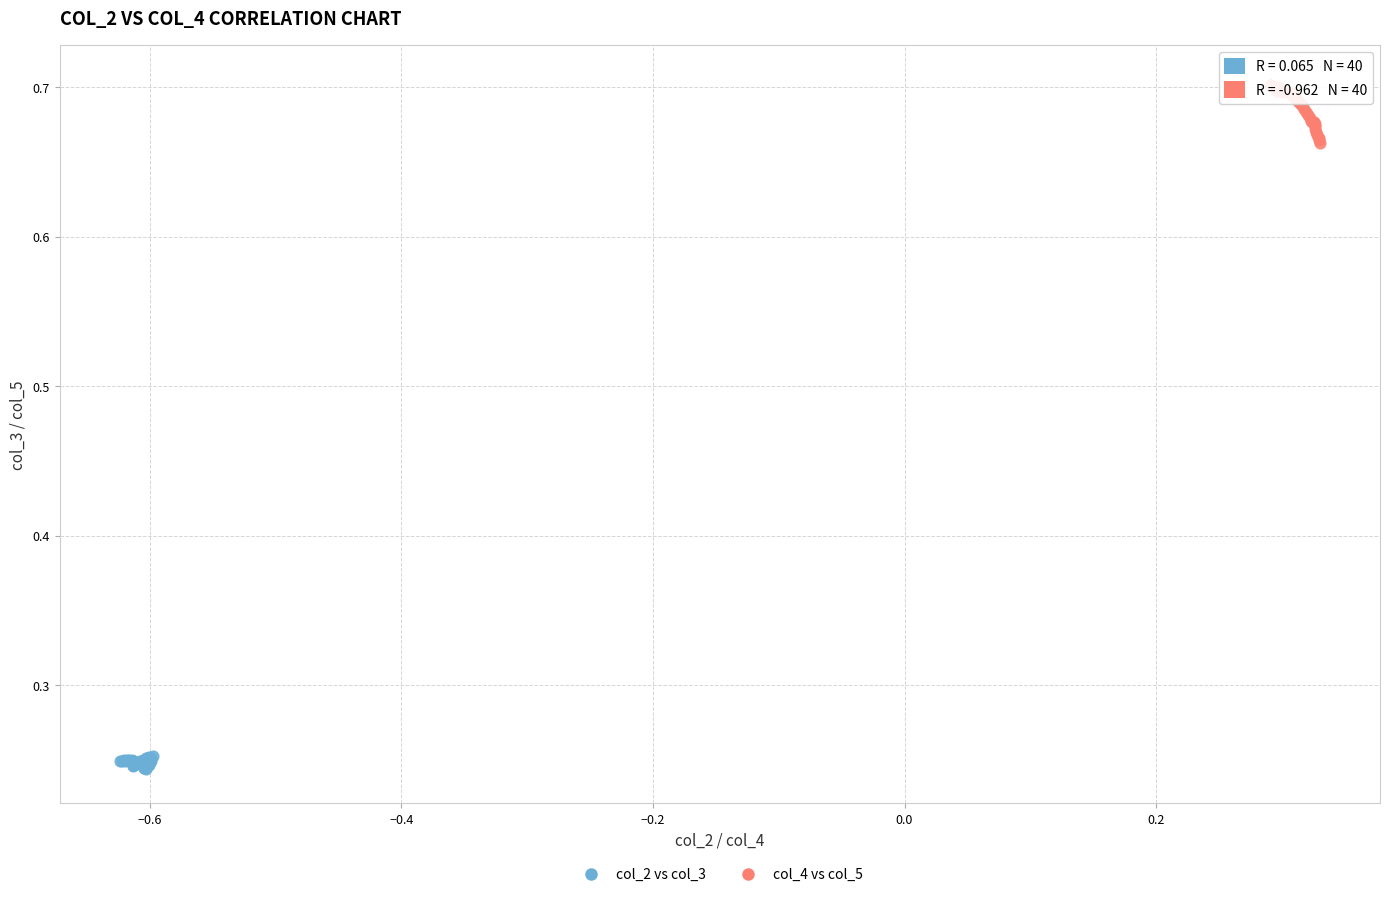

Which series reaches the minimum Y coordinate?

col_2 vs col_3